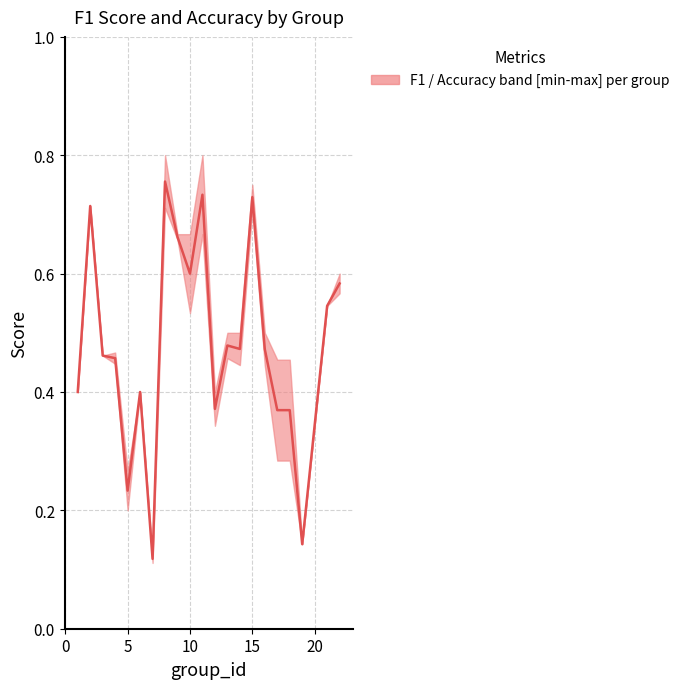

Which label corresponds to the smallest value in the chart?

7